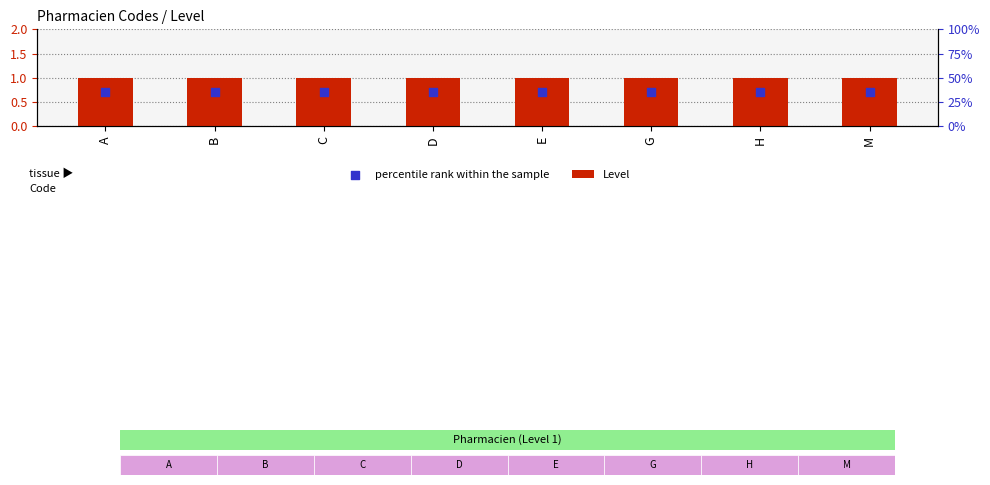

Which series has the widest spread of Y values?

Level